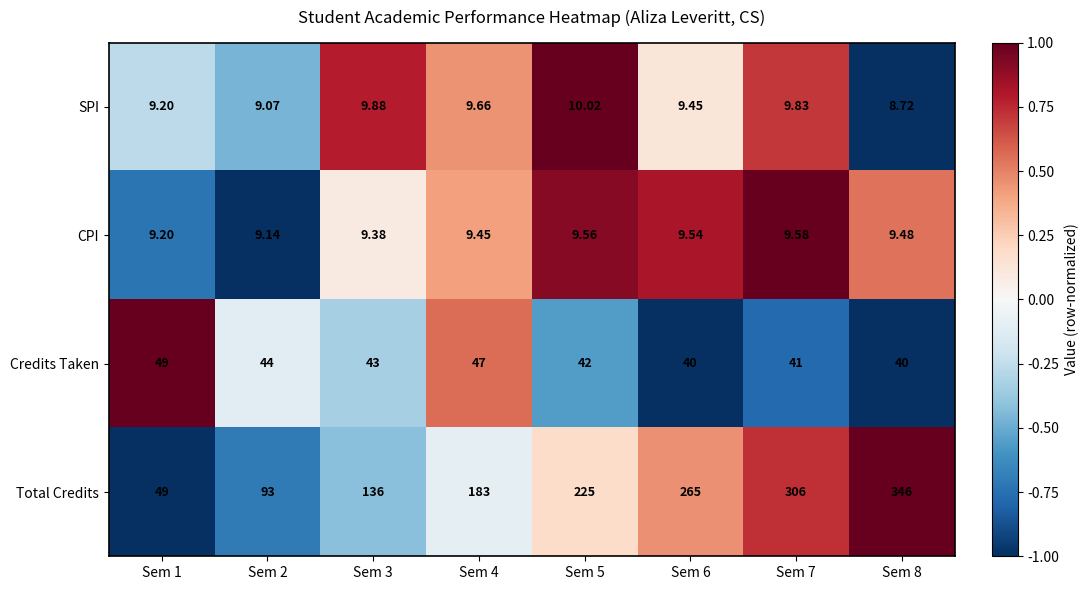

Which series changed the most between Sem 4 and Sem 6?

Total Credits